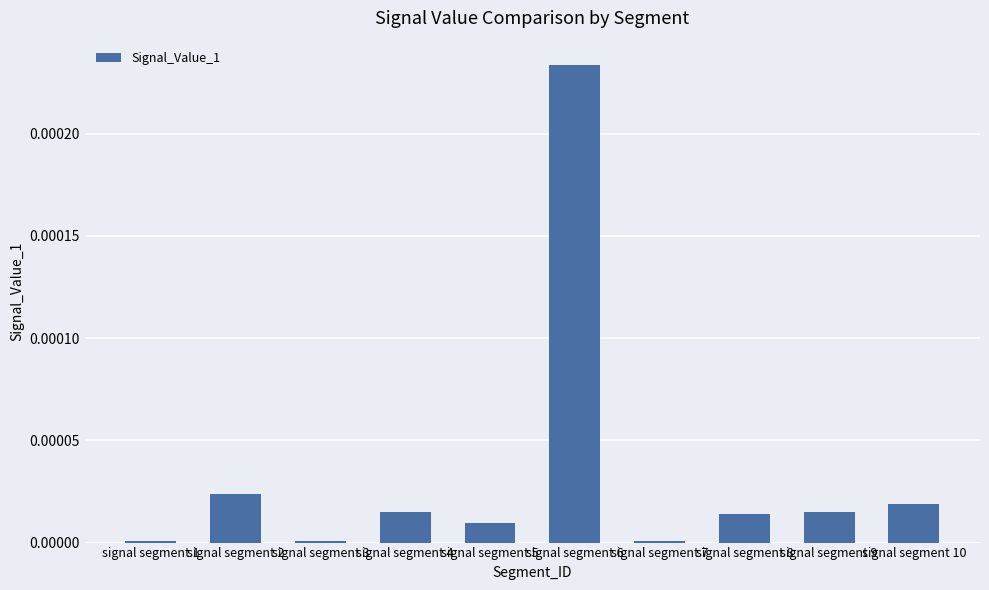

Which category has the highest value across all series?

signal segment 6